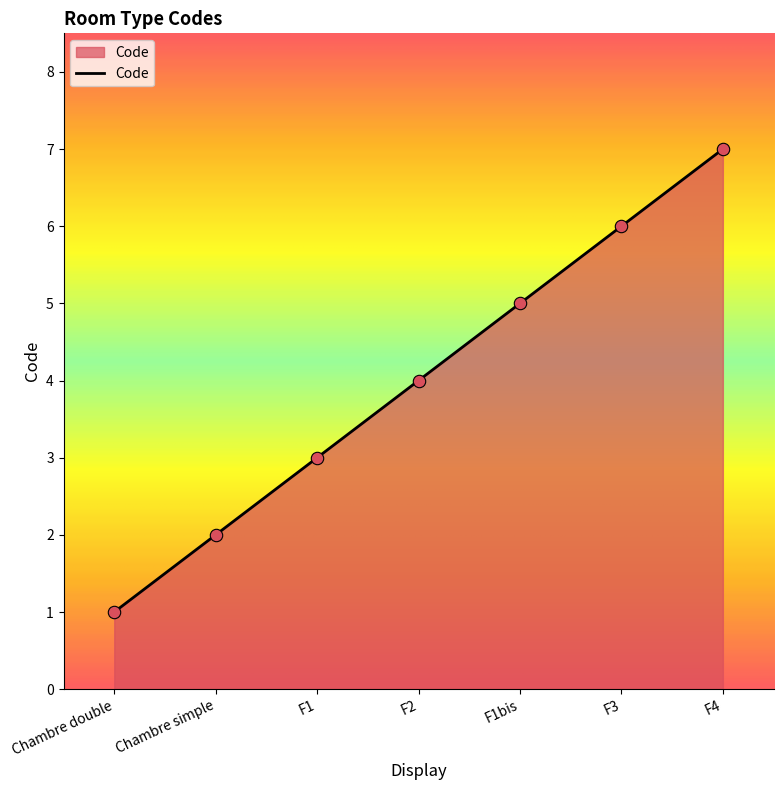

Between F3 and F1, which is larger?

F3